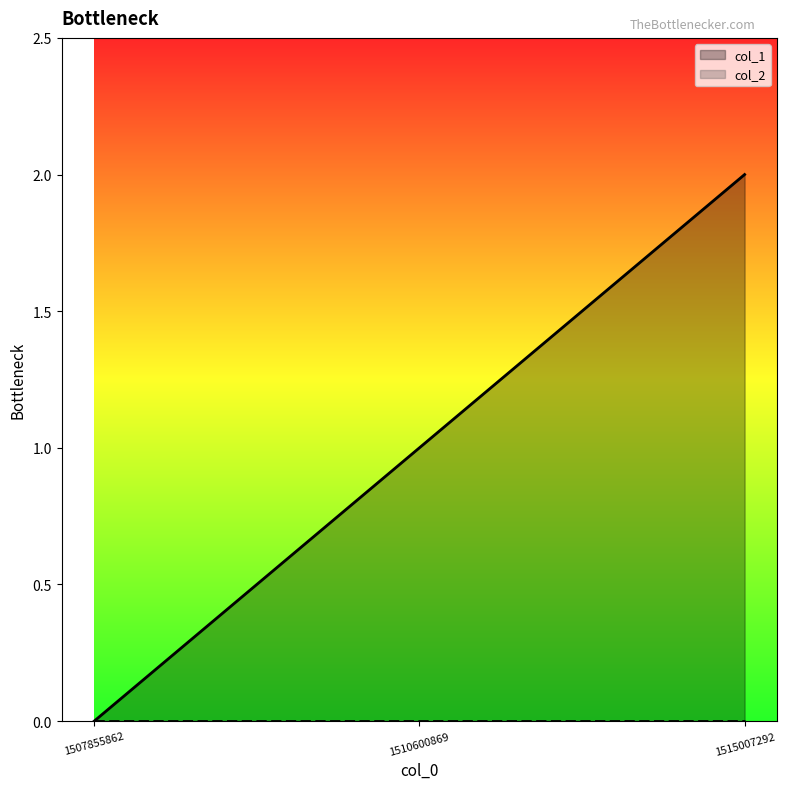

Count the values in the range 0 to 2.

3